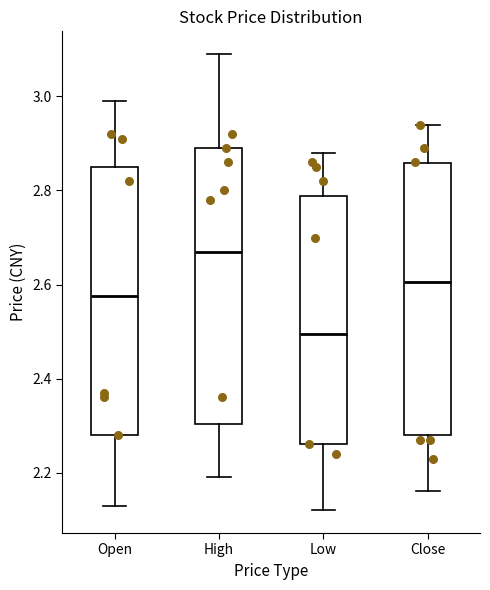

Reading left to right, read every box against the y-axis: the position of its median line, the range the box covers, and the ends of its whiskers. The values are not printed on the chart, so give them approximately, as read against the axis.

Open: median 2.58, box 2.28 to 2.86, whiskers 2.14 to 3.00
High: median 2.68, box 2.30 to 2.90, whiskers 2.20 to 3.10
Low: median 2.50, box 2.26 to 2.78, whiskers 2.12 to 2.88
Close: median 2.60, box 2.28 to 2.86, whiskers 2.16 to 2.94